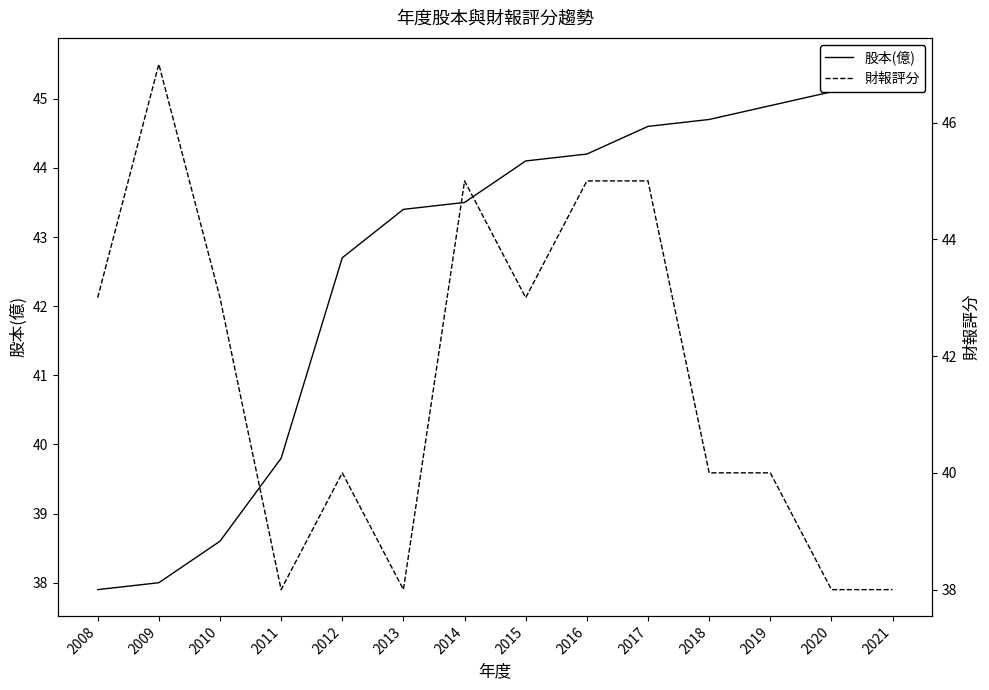

What is the difference between the maximum and minimum values in the 股本(億) series?

7.6